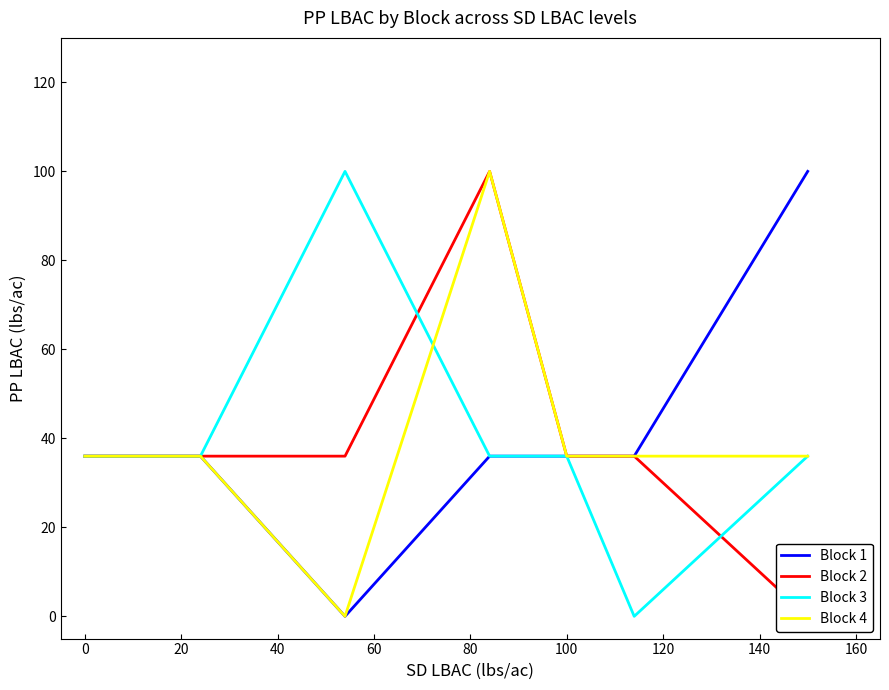

Reading left to right, what are all the values shown in this chart?

Block 1: 36	36	0	36	36	36	100
Block 2: 36	36	36	100	36	36	0
Block 3: 36	36	100	36	36	0	36
Block 4: 36	36	0	100	36	36	36